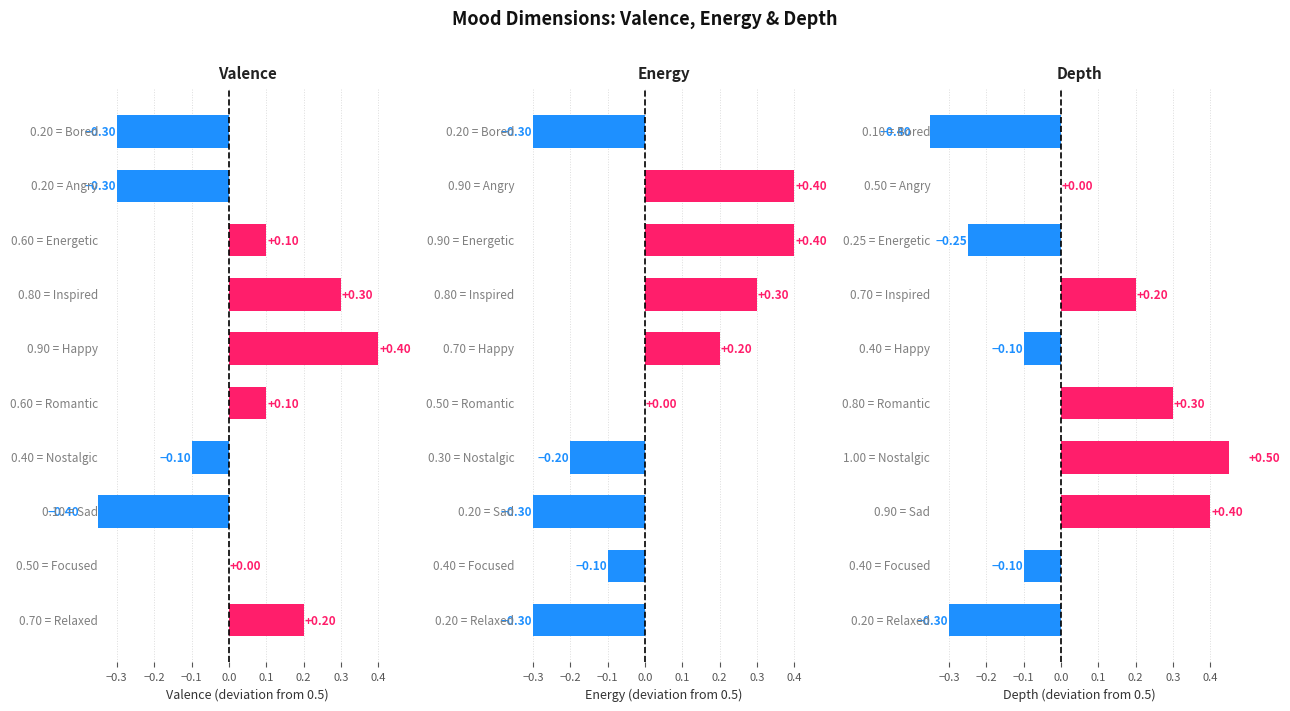

What is the sum of all Depth values?

5.2